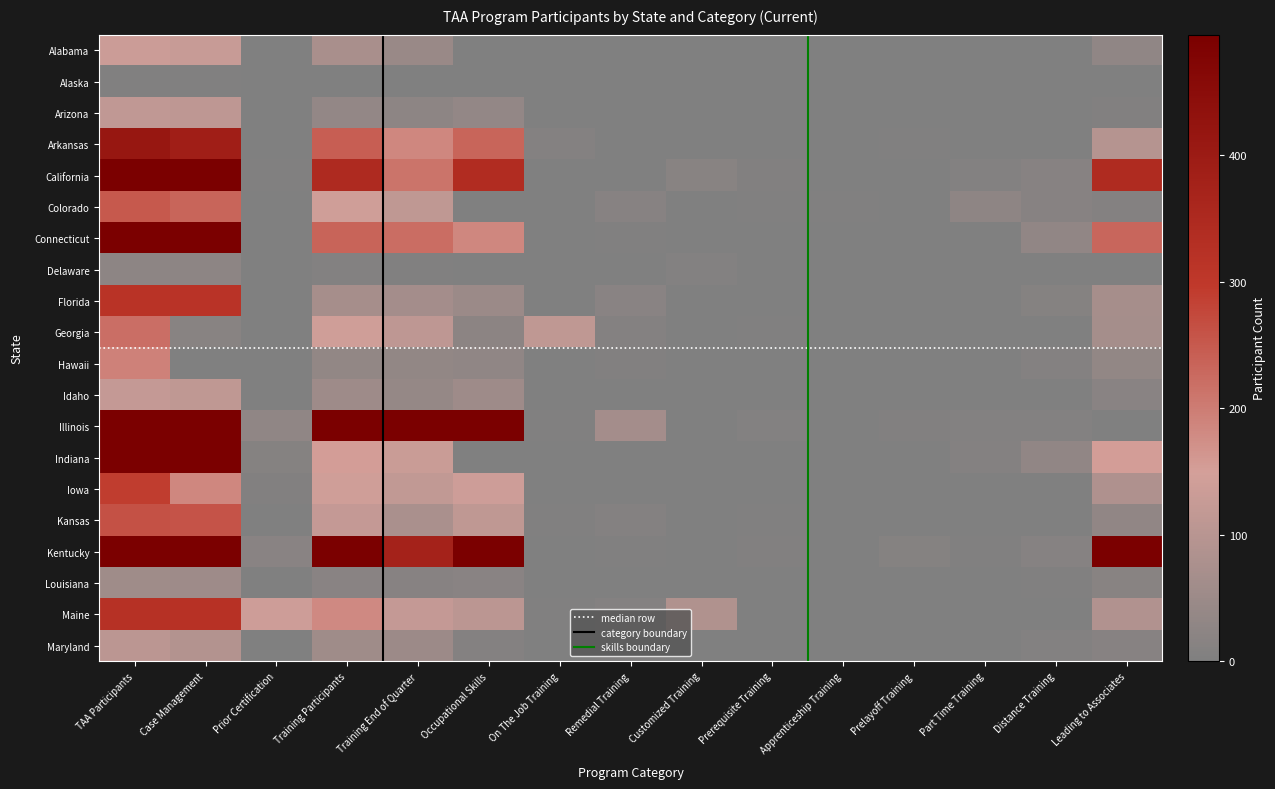

What value does the Colorado series have at Part Time Training, to the nearest 5?

25